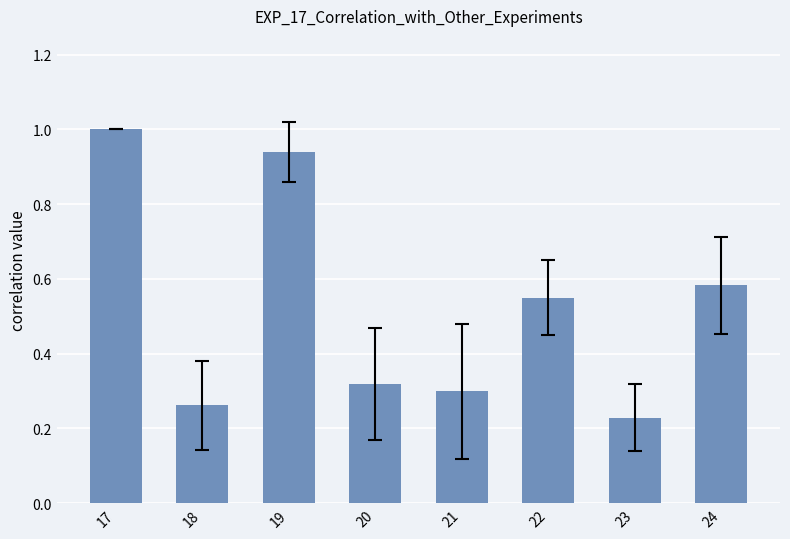

What is the average value?

0.5